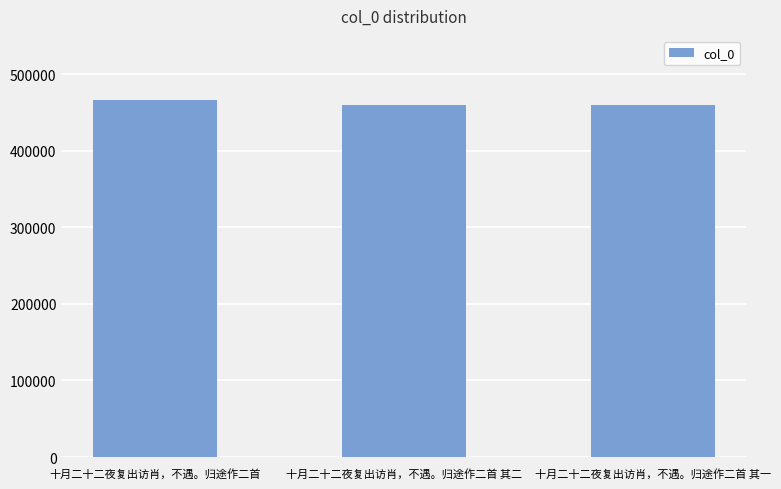

What is the minimum value shown in the chart?

459501